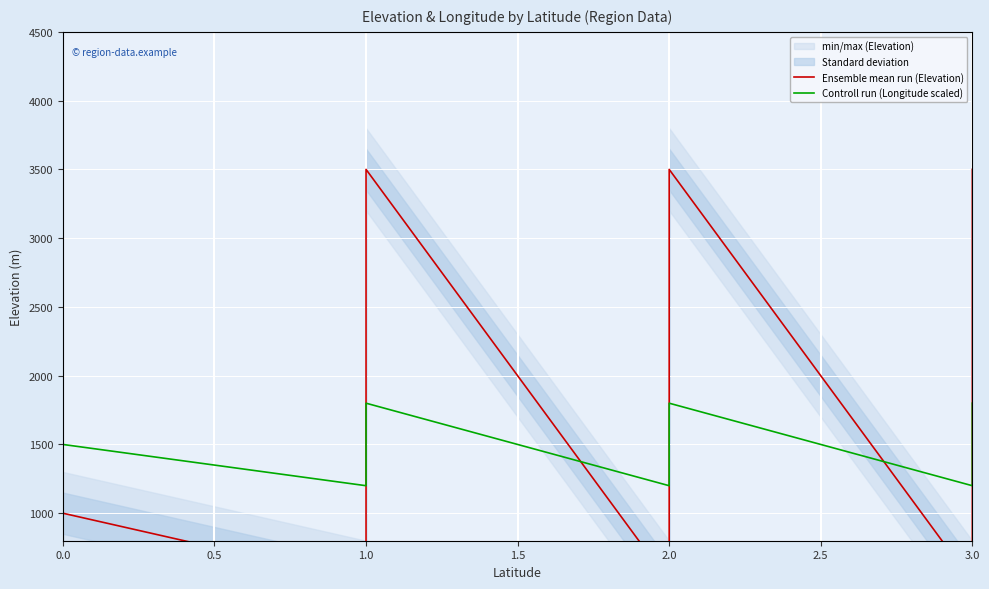

How many Ensemble mean run (Elevation) values are between 500 and 2500?

19